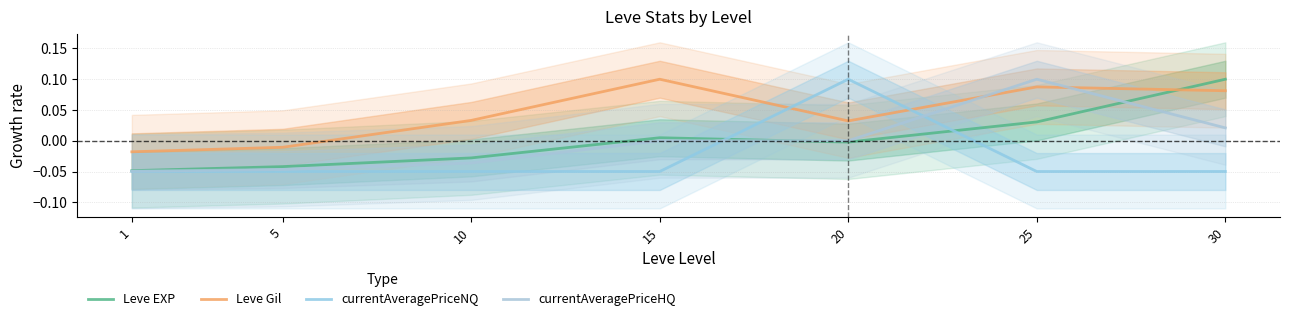

What is the maximum value for Leve EXP?

0.1